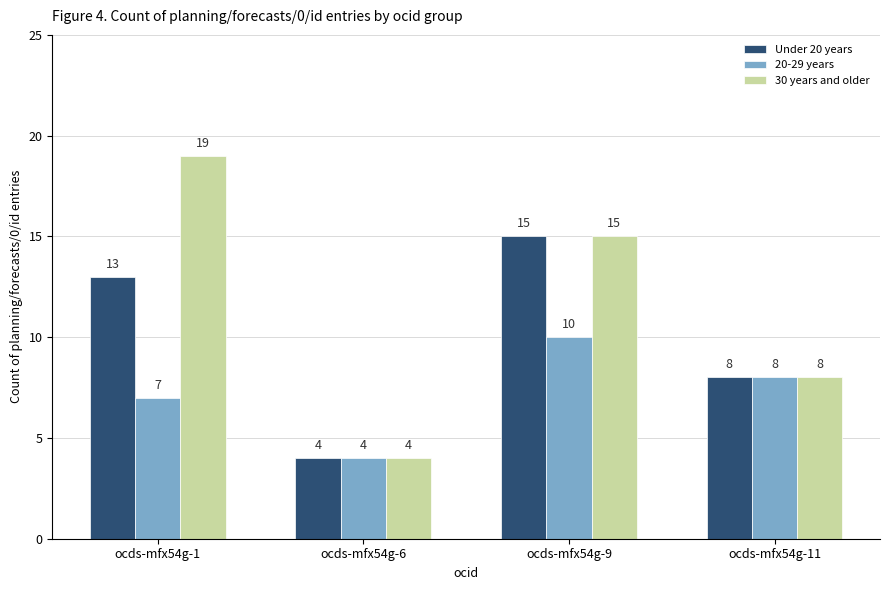

Which series has the widest spread of values?

30 years and older